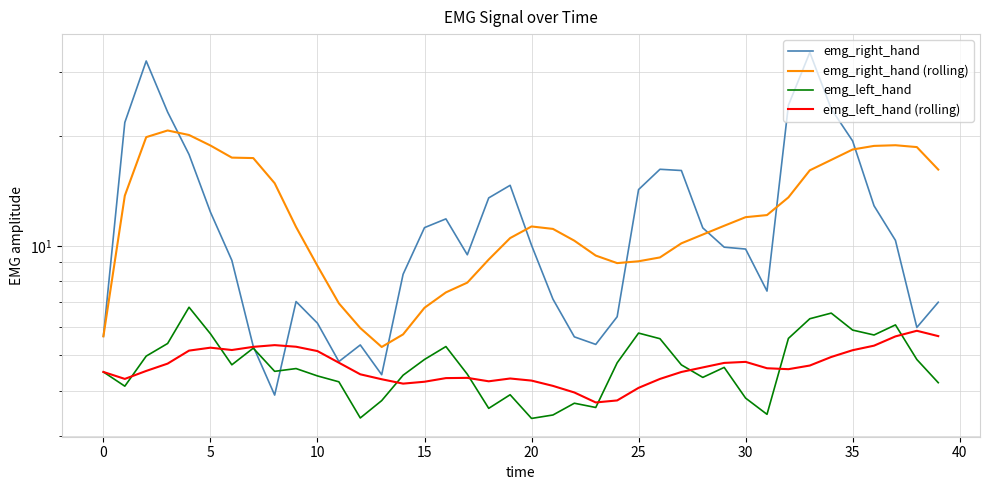

Which series has the largest total across all categories?

emg_right_hand (rolling)